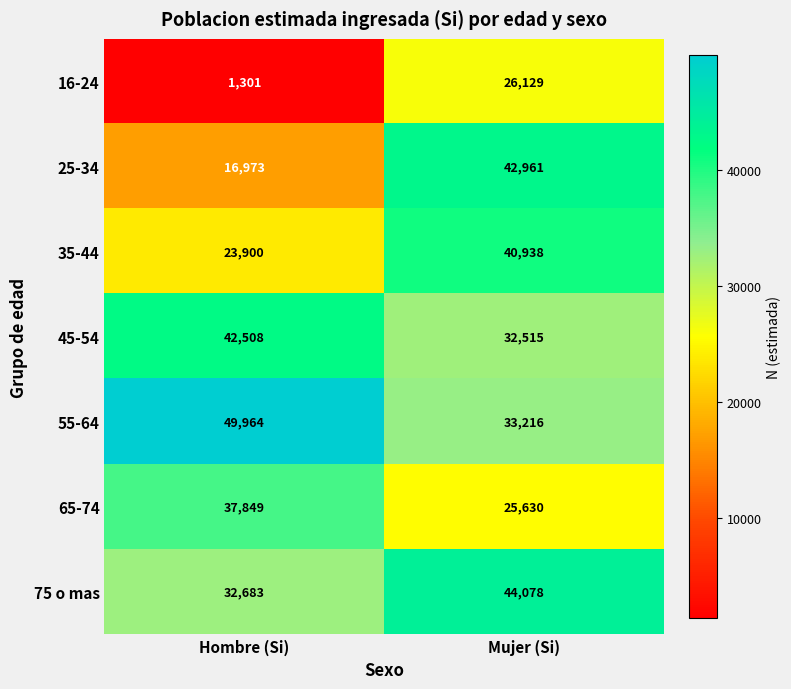

What is the sum of all 16-24 values?

27430